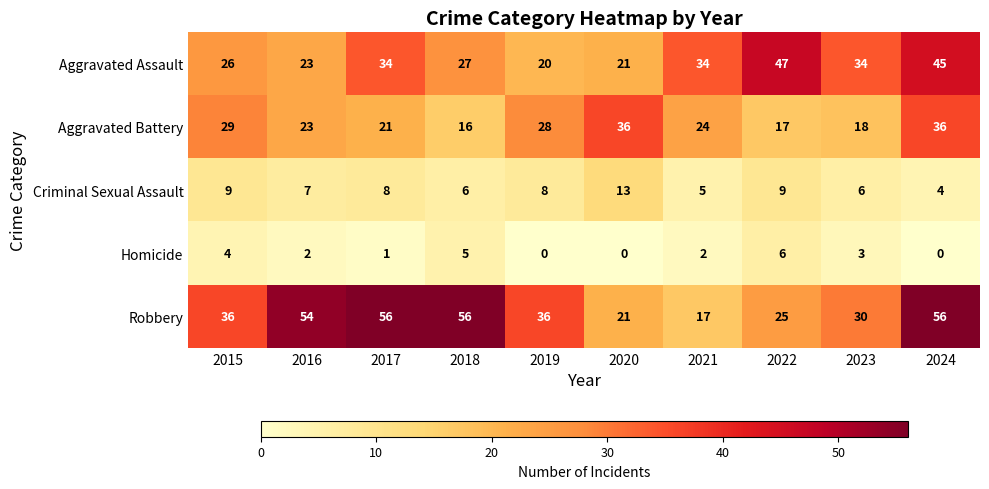

What is the spread (max minus min) of values at 2018?

51